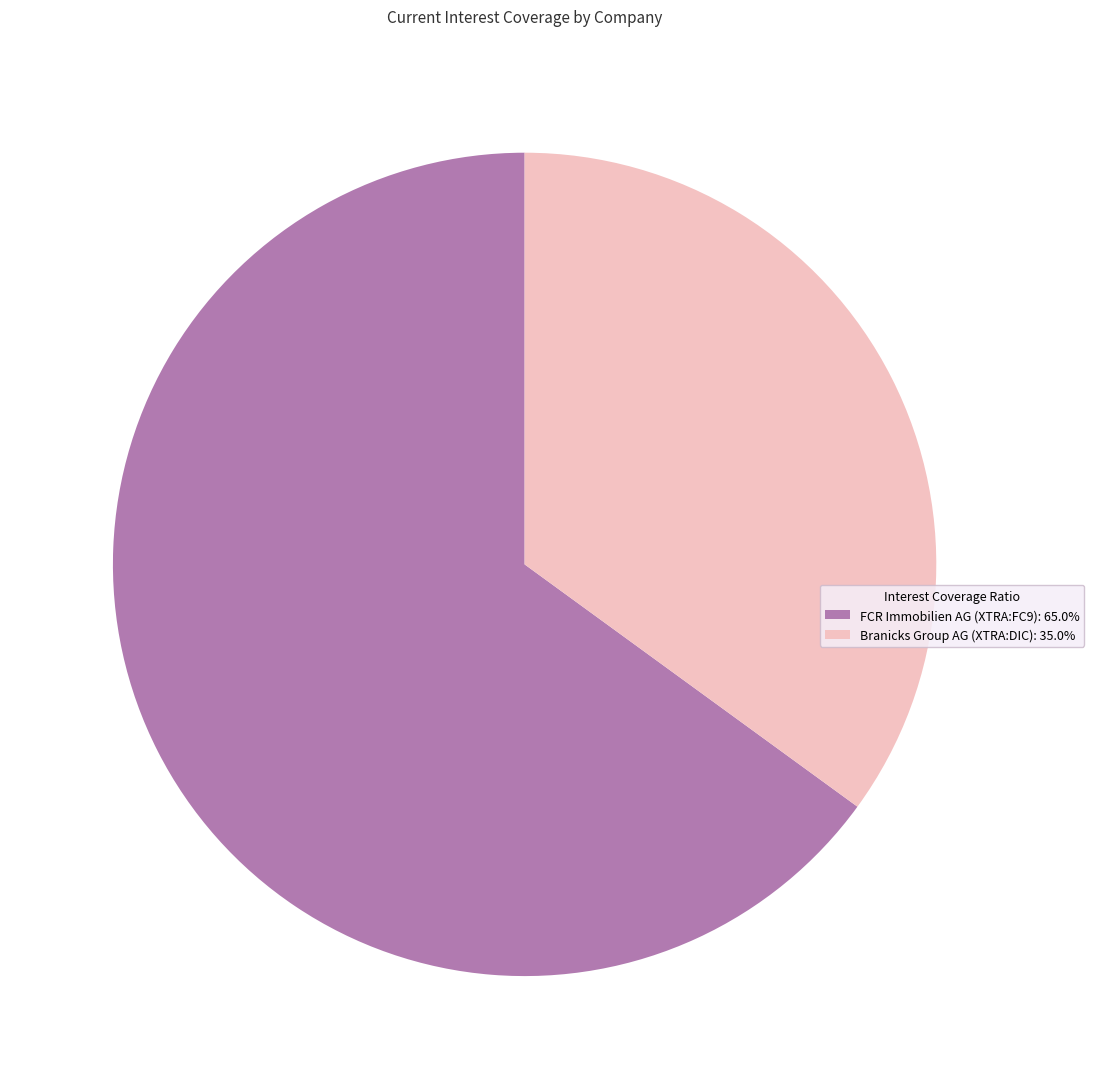

Count the number of slices in the pie.

2